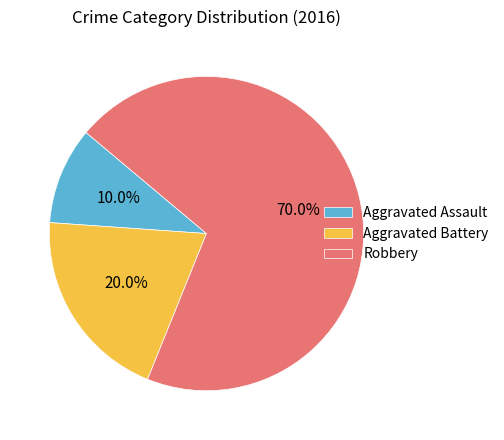

To the nearest percent, what portion does Robbery represent?

70%